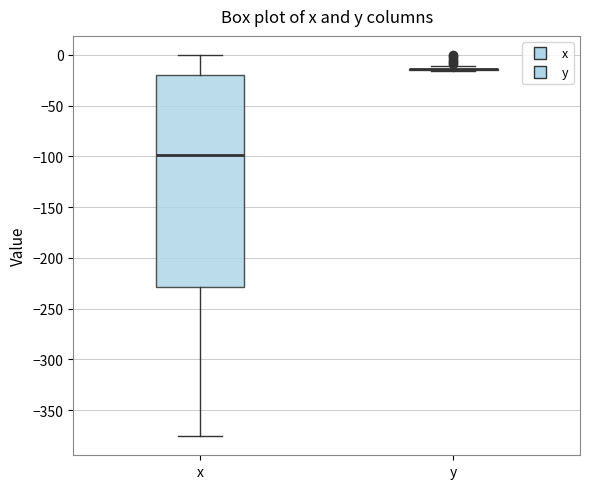

Where is the upper edge of the box for x on the y-axis? The values are not printed on the chart, so give them approximately, as read against the axis.

-20